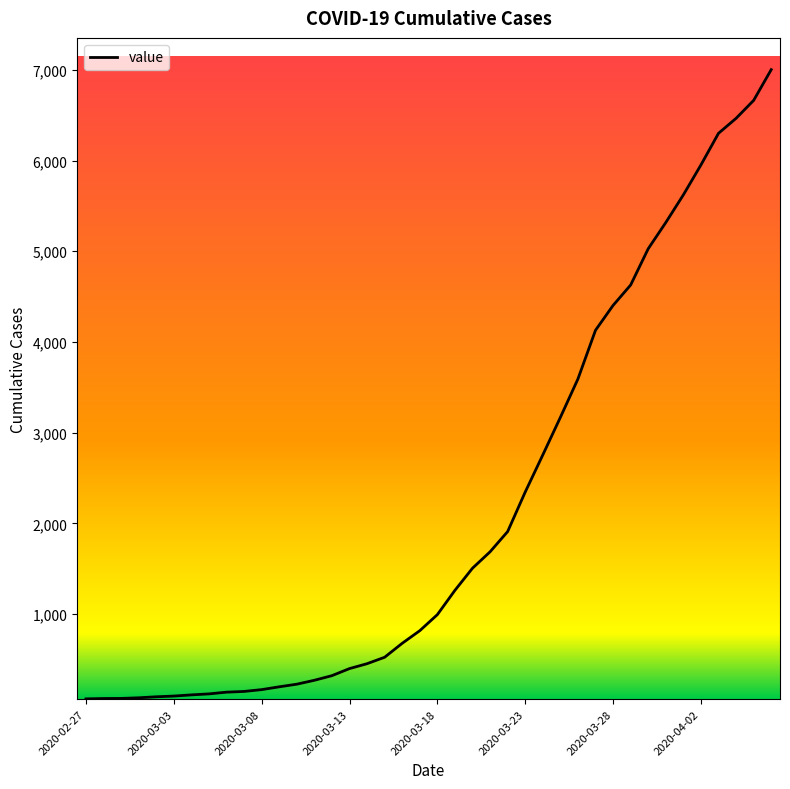

What is the difference between the maximum and minimum values?

6939